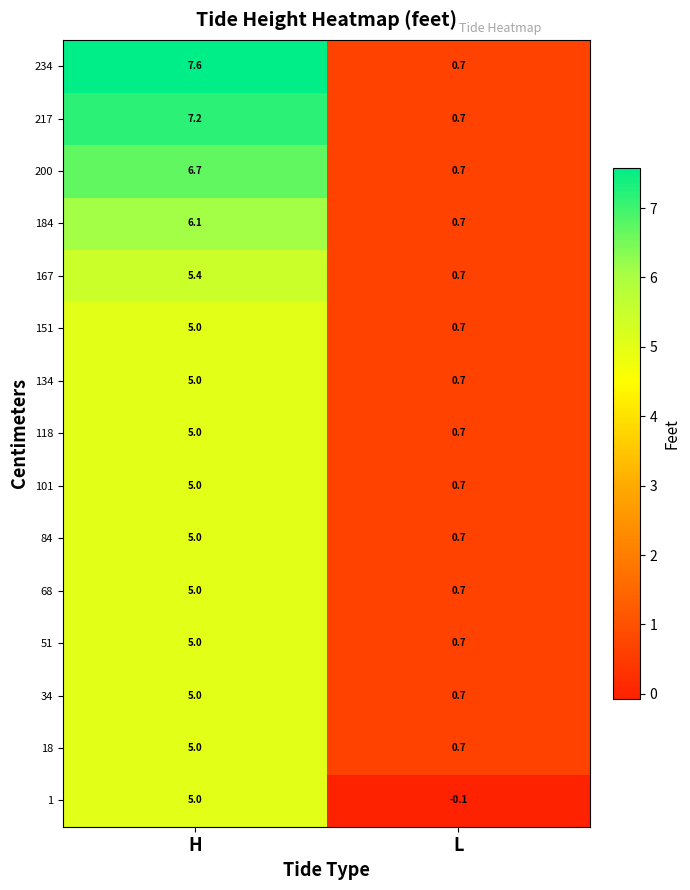

At which label is 101 closest to 2?

L